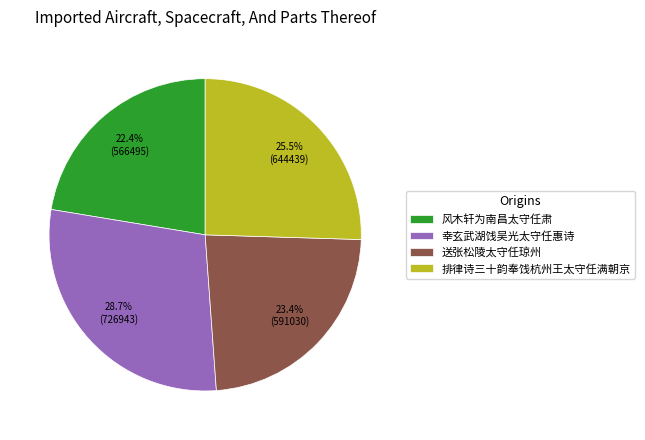

Which category has the smallest portion of the pie?

风木轩为南昌太守任肃